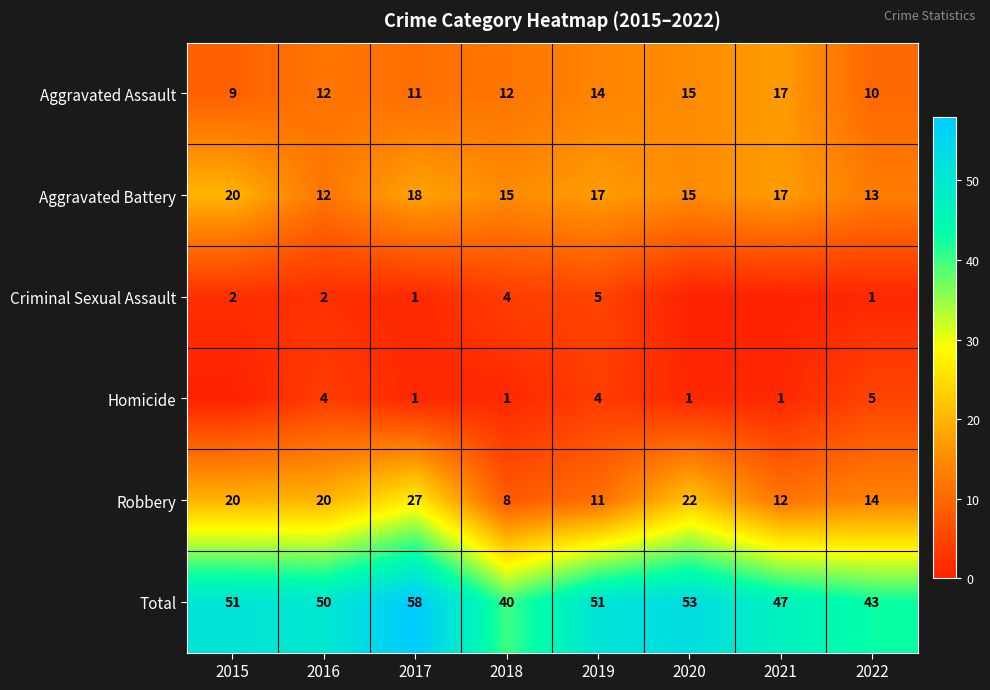

How many series are shown in this chart?

6